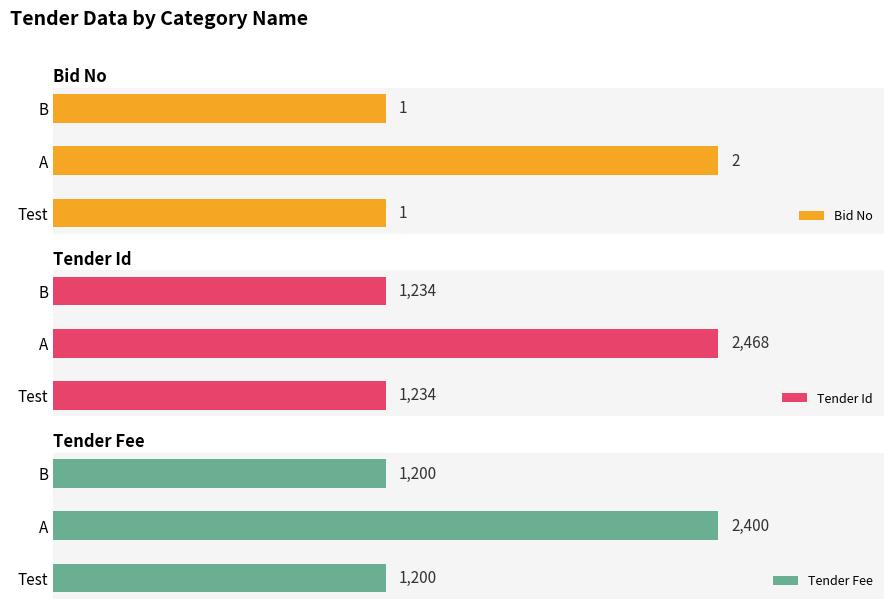

What is the smallest value displayed?

1